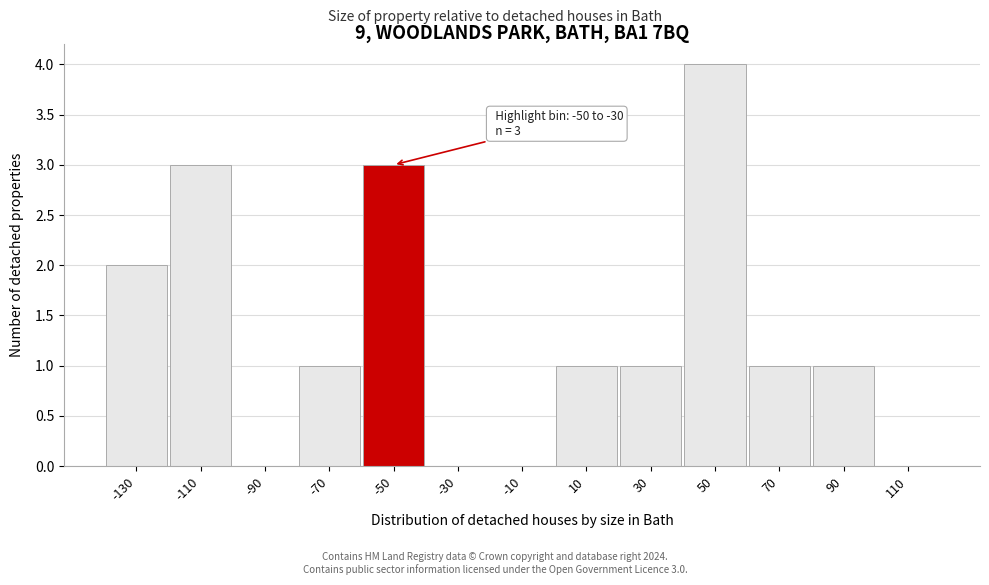

Reading left to right, extract all data points from this chart.

-130=2	-110=3	-90=0	-70=1	-50=3	-30=0	-10=0	10=1	30=1	50=4	70=1	90=1	110=0